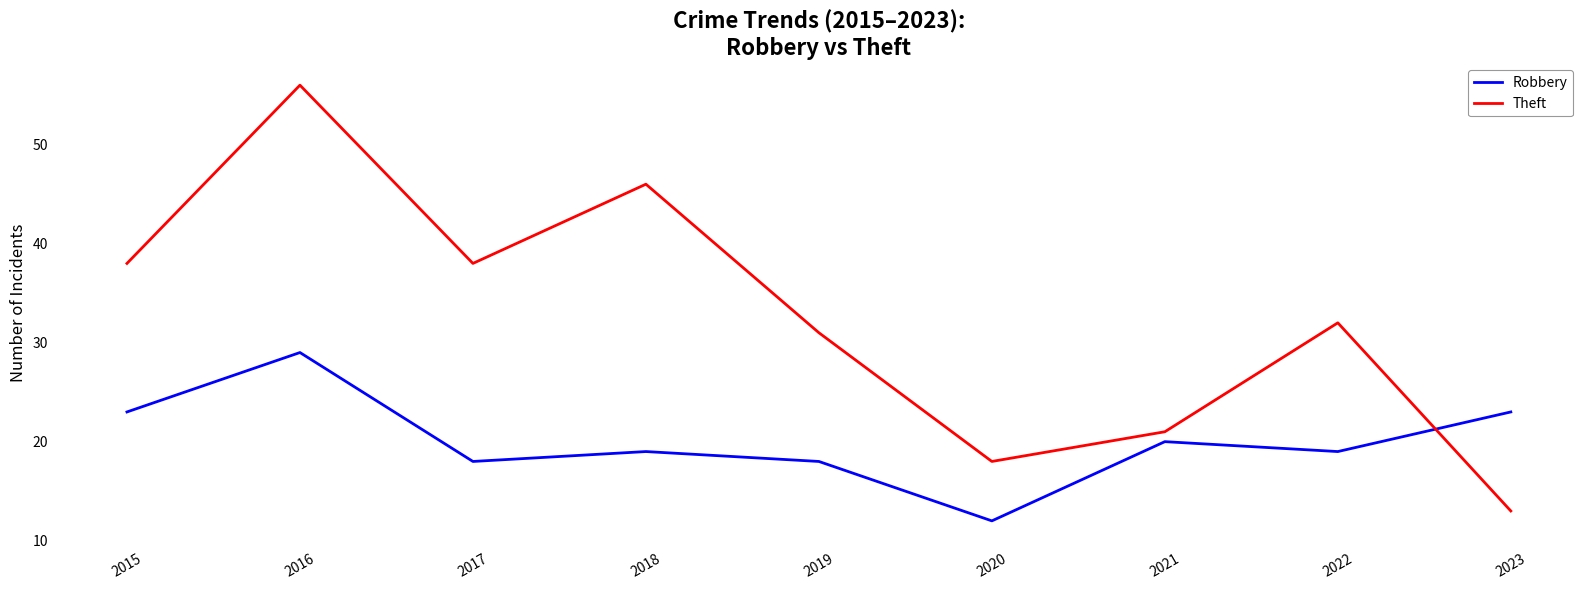

Reading right to left, what are all the values shown in this chart?

Robbery: 2023=23	2022=19	2021=20	2020=12	2019=18	2018=19	2017=18	2016=29	2015=23
Theft: 2023=13	2022=32	2021=21	2020=18	2019=31	2018=46	2017=38	2016=56	2015=38